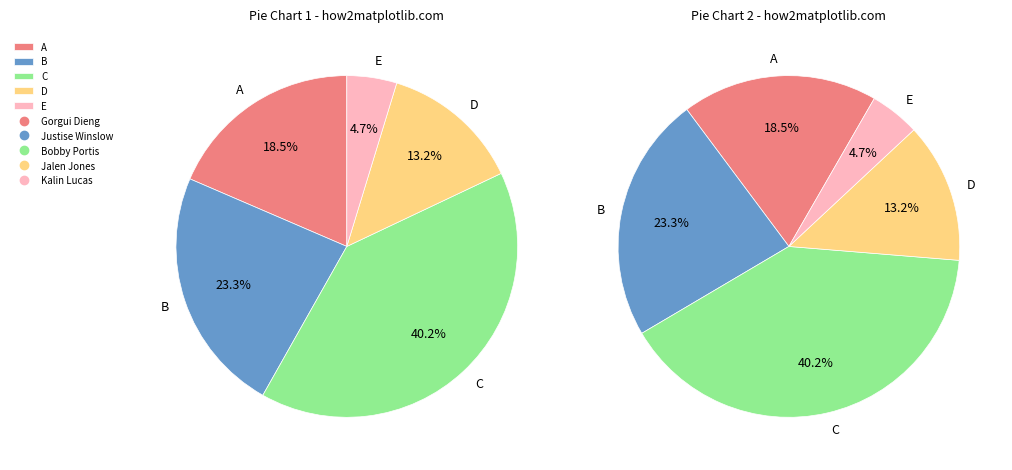

Which category has the biggest portion of the pie?

Bobby Portis